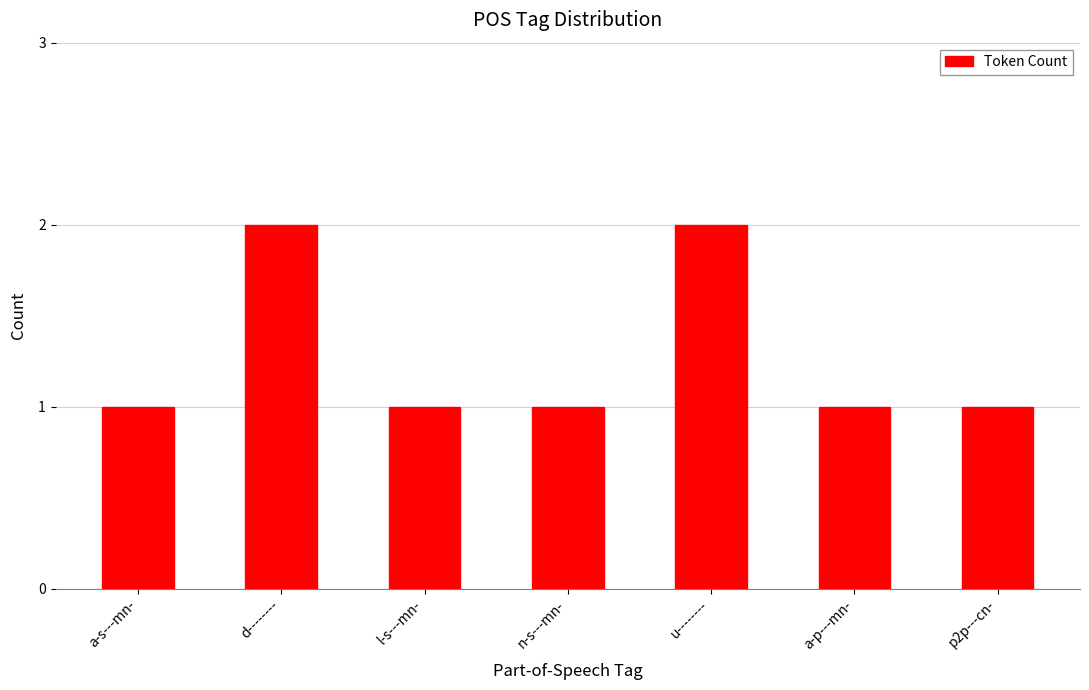

The chart shows a value of 1 at a-p---mn-. True or false?

True